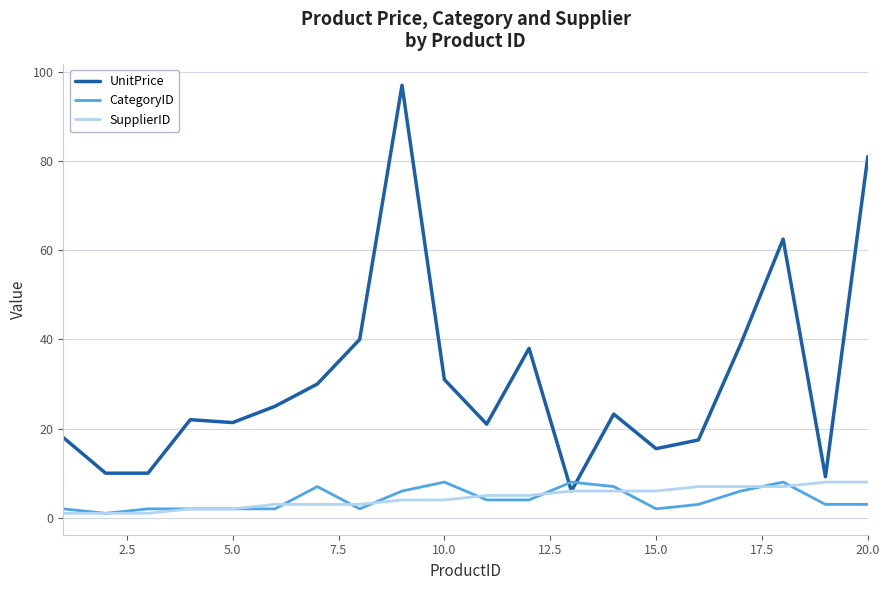

What is the maximum value for CategoryID?

8.0